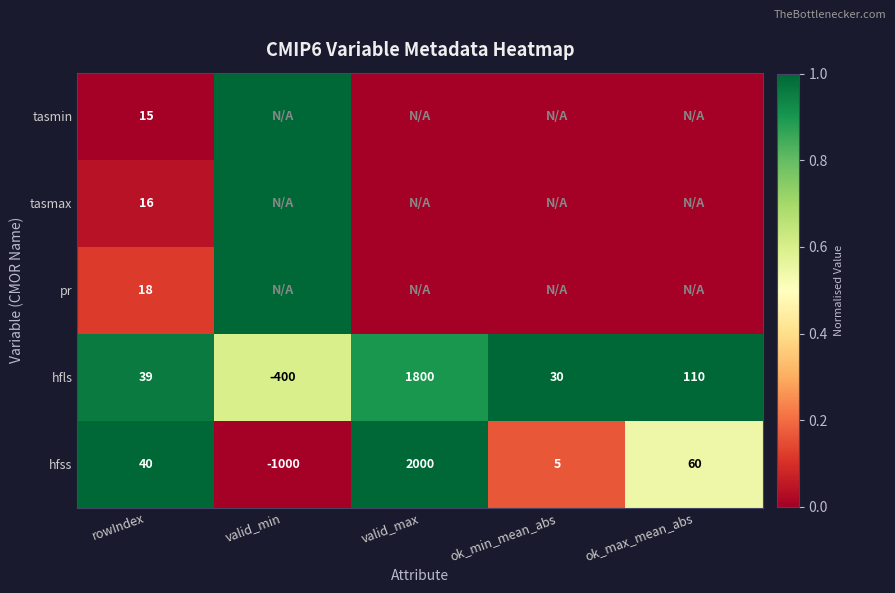

What is the highest value of the hfls series?

1800